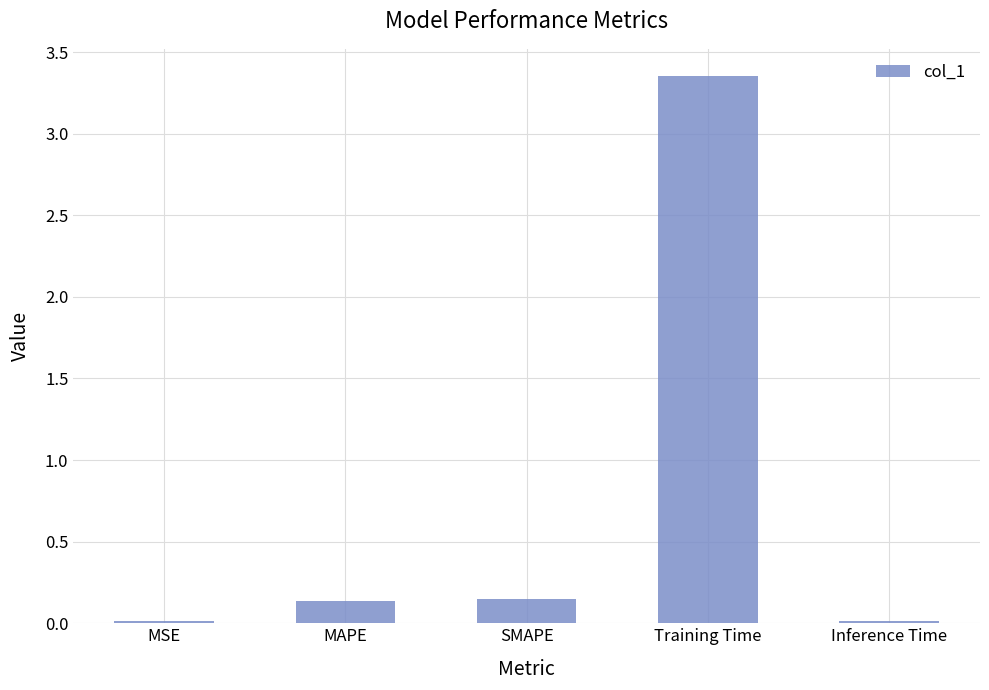

Which category has the highest value across all series?

Training Time